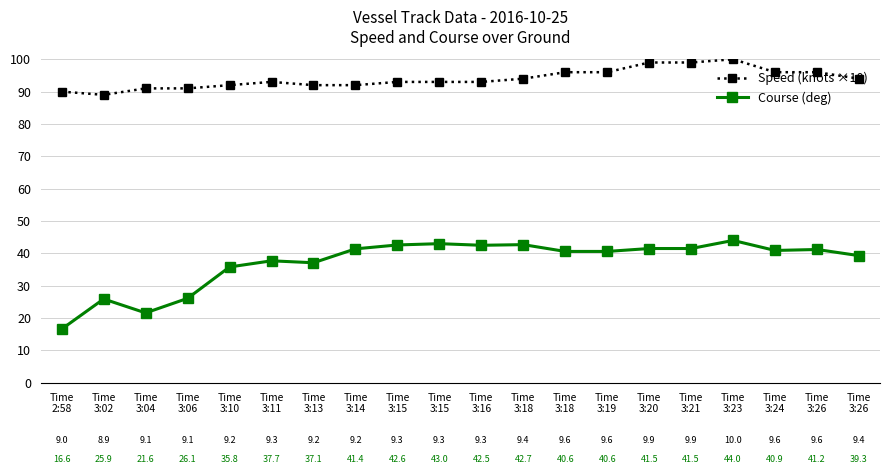

Between Time
3:02 and Time
3:26, which series saw the biggest shift?

Course (deg)